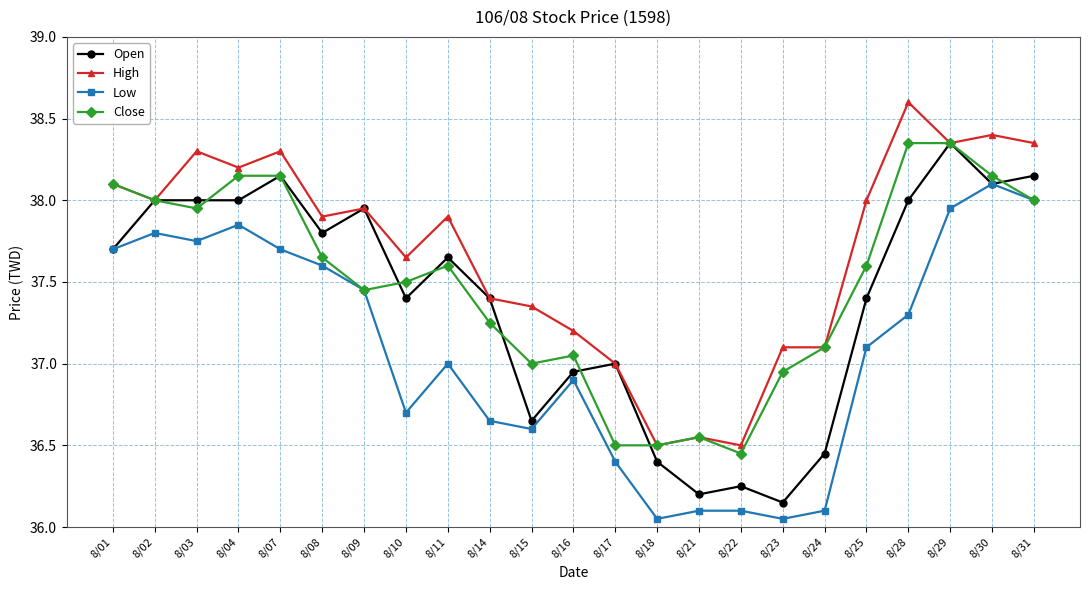

What is the difference between the Close values at 8/18 and 8/02?

1.5